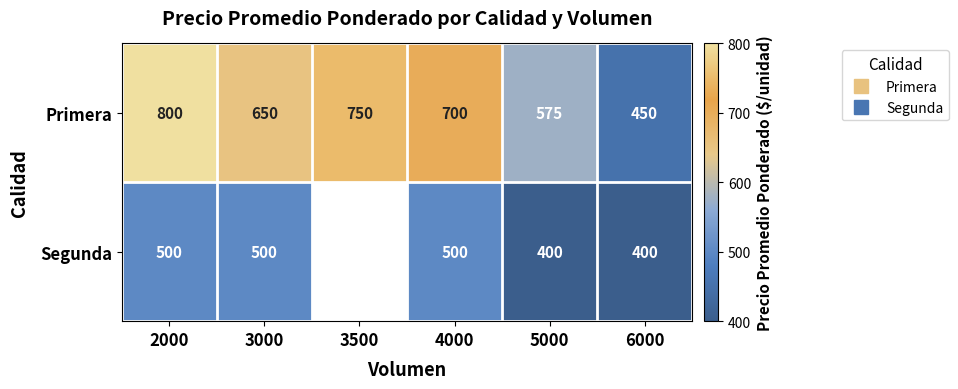

At which label does Primera first exceed 700?

2000